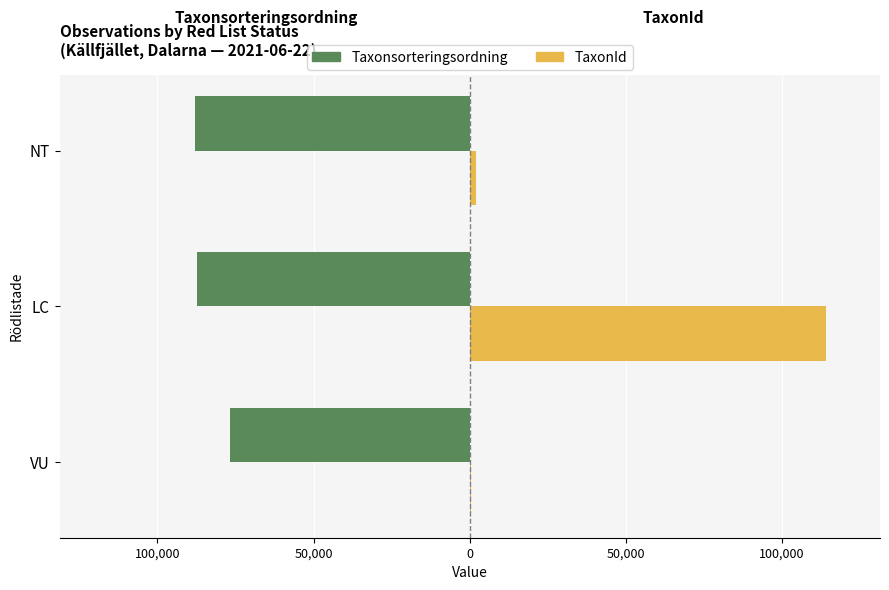

What is the maximum value for TaxonId?

114208